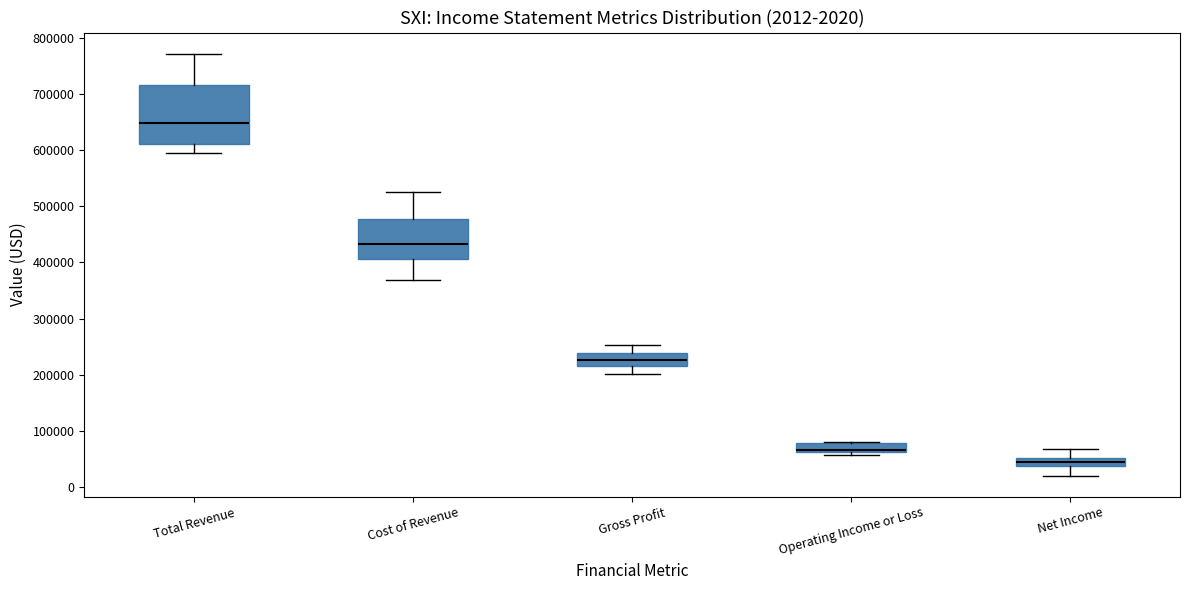

Comparing the boxes themselves (not the whiskers), which one is the tallest?

Total Revenue